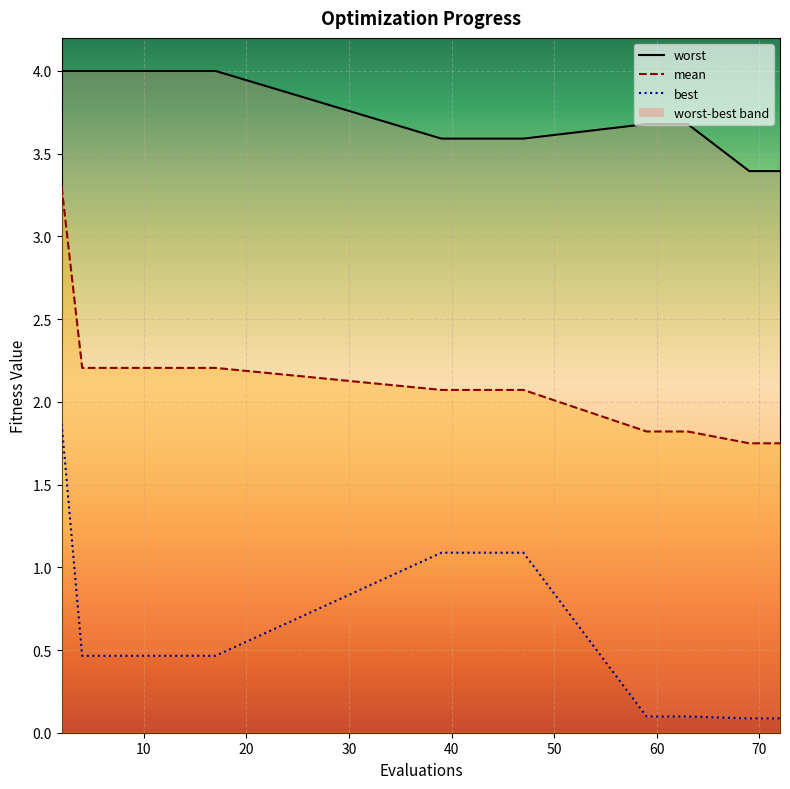

Which series has the largest total across all categories?

worst